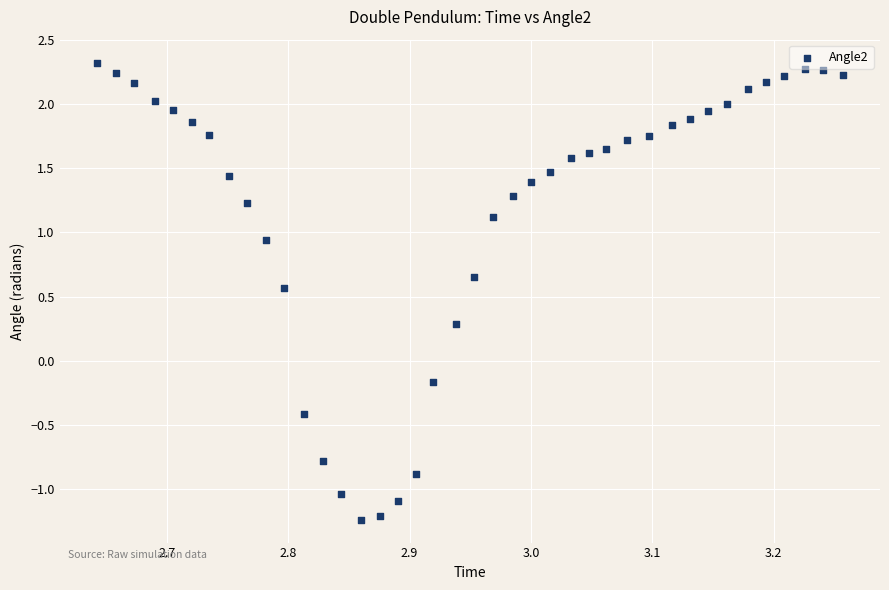

What is the range of Y values (max minus min)?

3.6